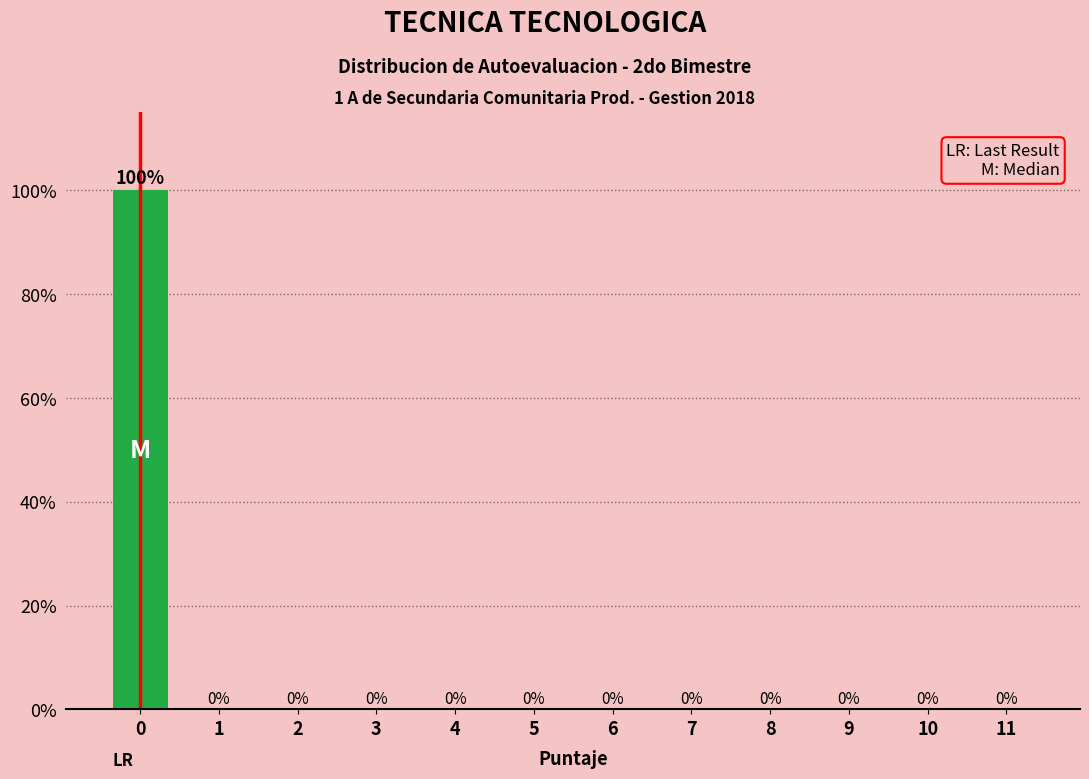

Reading left to right, list all the values displayed in this chart.

0=100	1=0	2=0	3=0	4=0	5=0	6=0	7=0	8=0	9=0	10=0	11=0